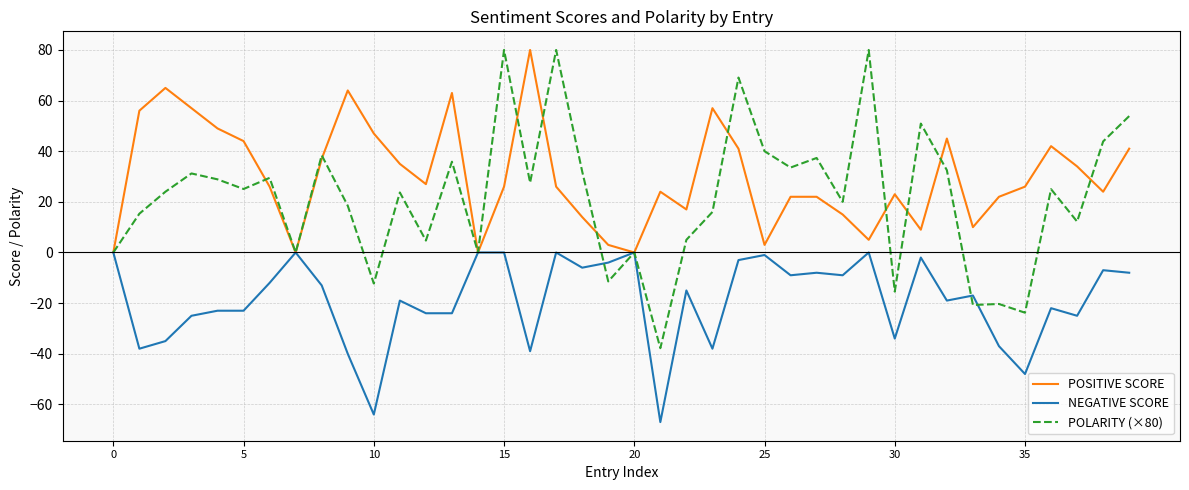

What is the minimum value shown in the chart?

-67.0